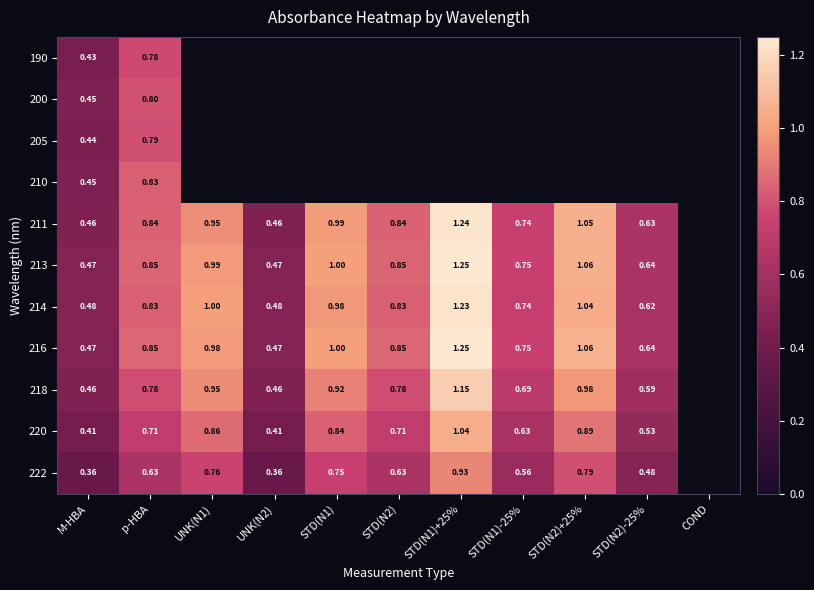

Is it true that 214 equals 0.8 at M-HBA?

False